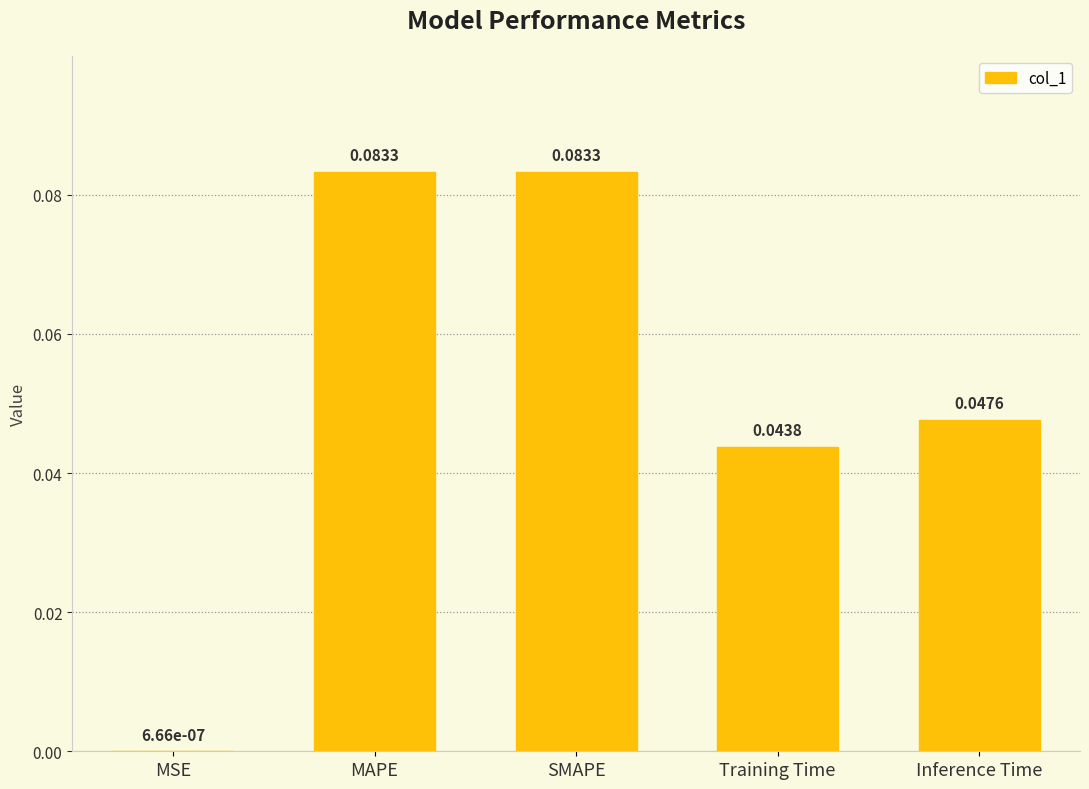

Which has a higher value, Inference Time or MSE?

Inference Time